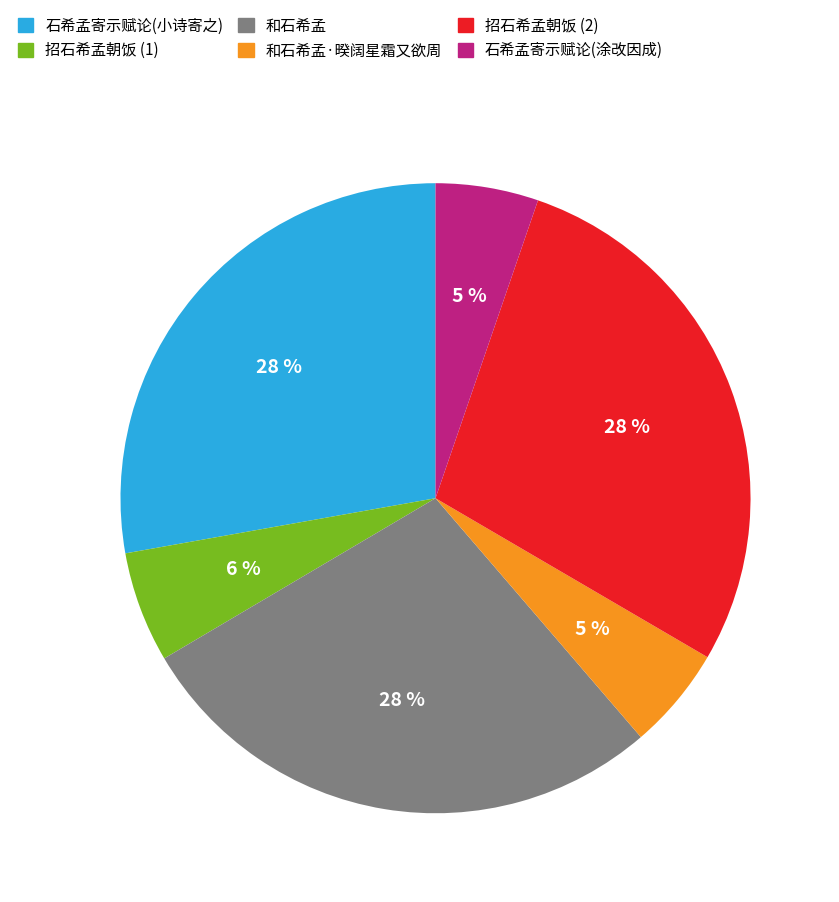

True or false: 和石希孟 accounts for 40% of the total.

False